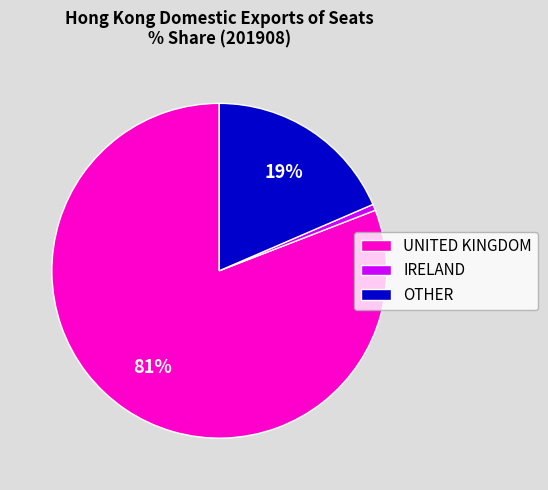

How many slices are in this pie chart?

3